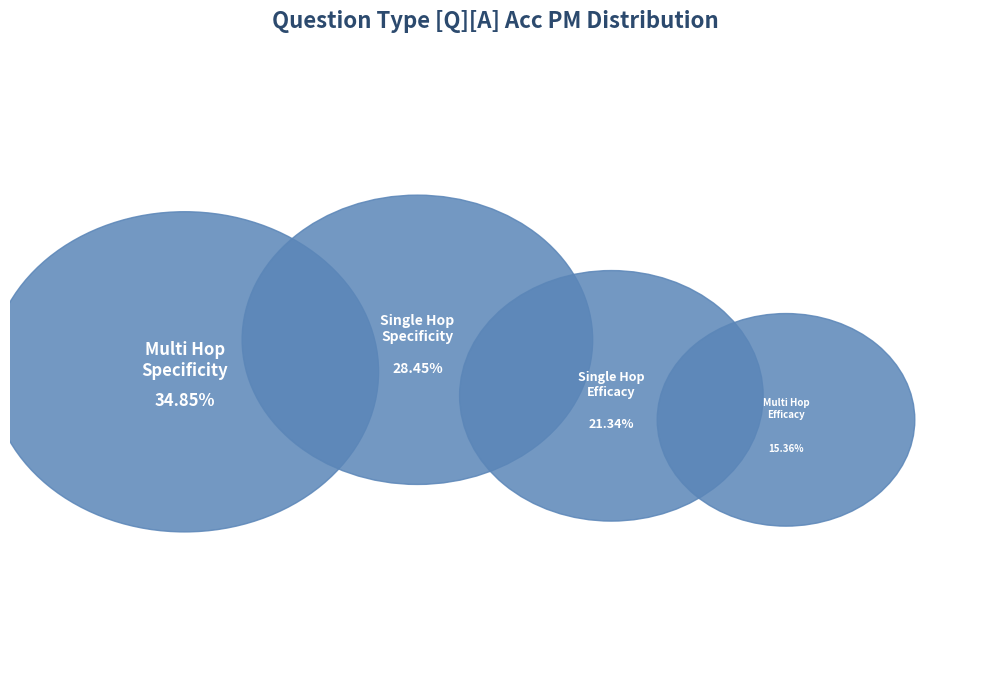

Does single_hop_specificity represent more than half of the total?

No